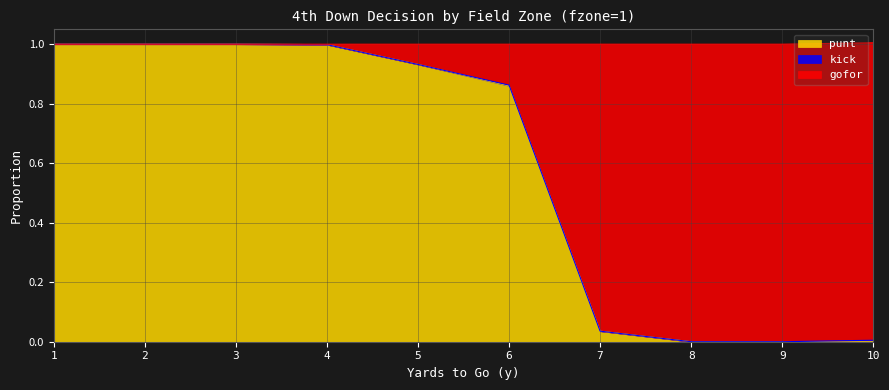

Which category has the highest value in the punt series?

1